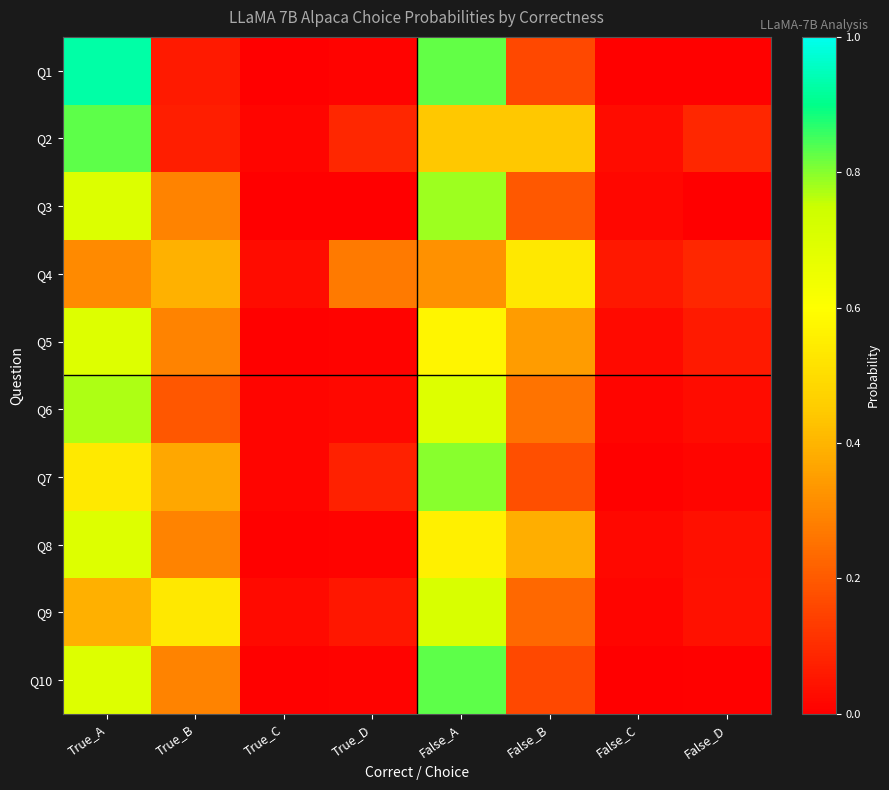

At how many categories does at least one series exceed 0?

8